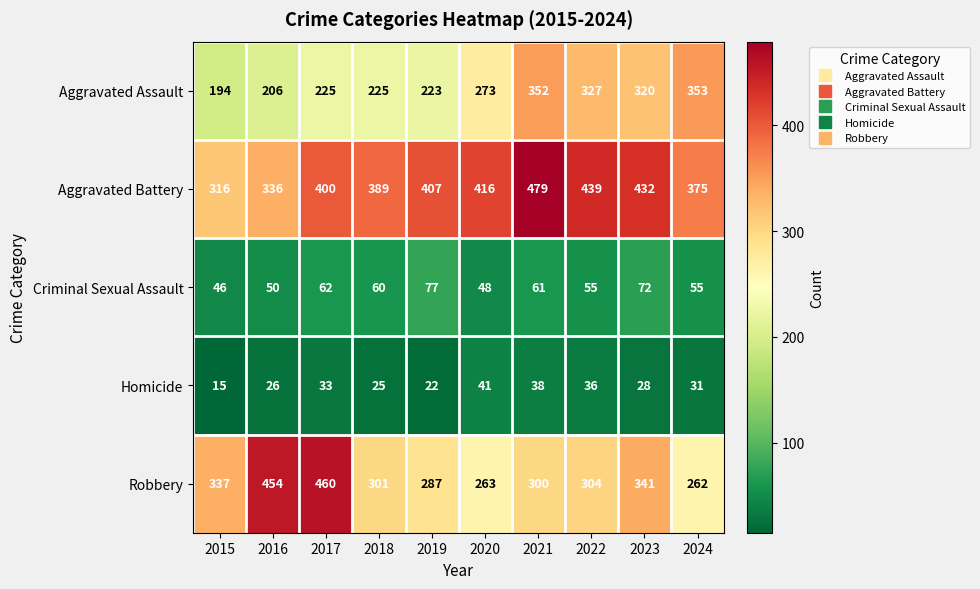

The Aggravated Battery series shows 513 at 2015. True or false?

False